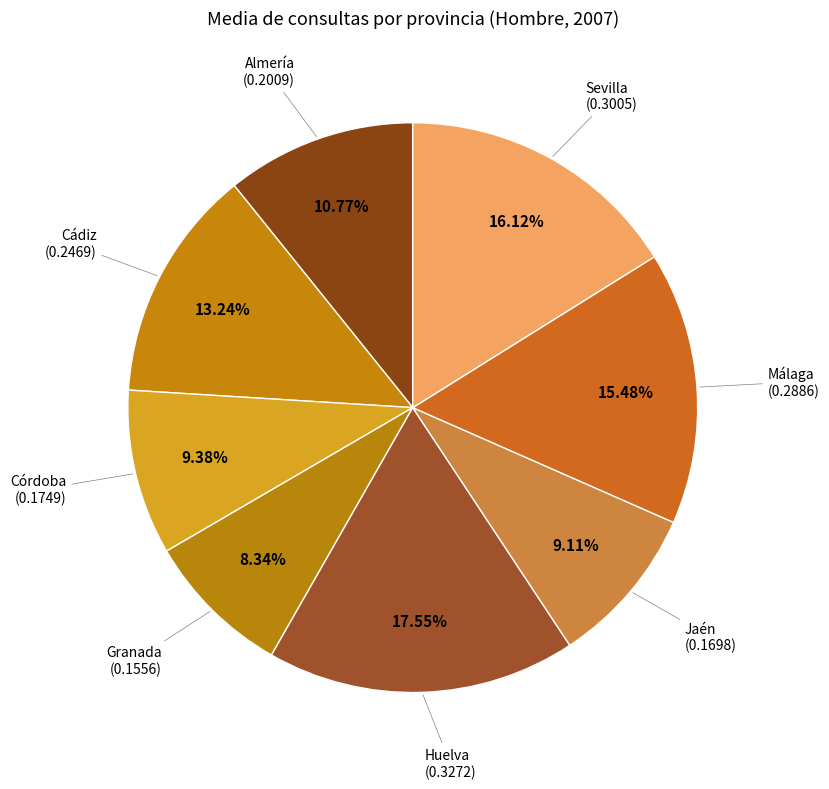

How many slices are in this pie chart?

8